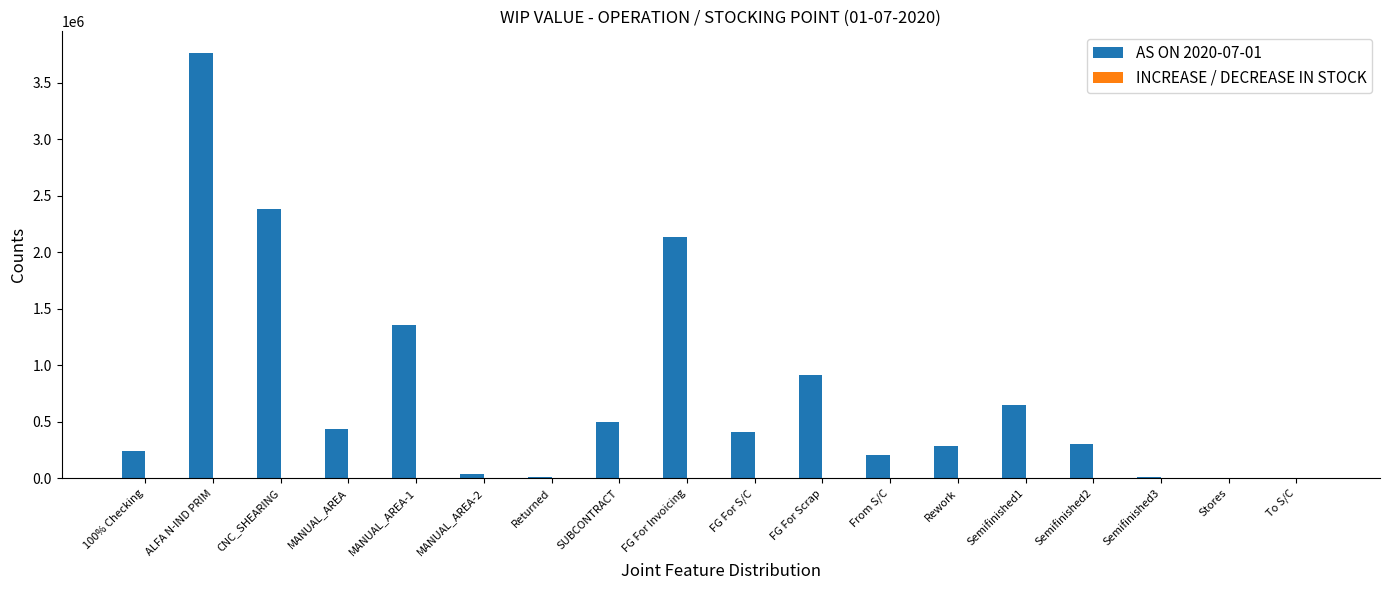

Count the number of data series in this chart.

1